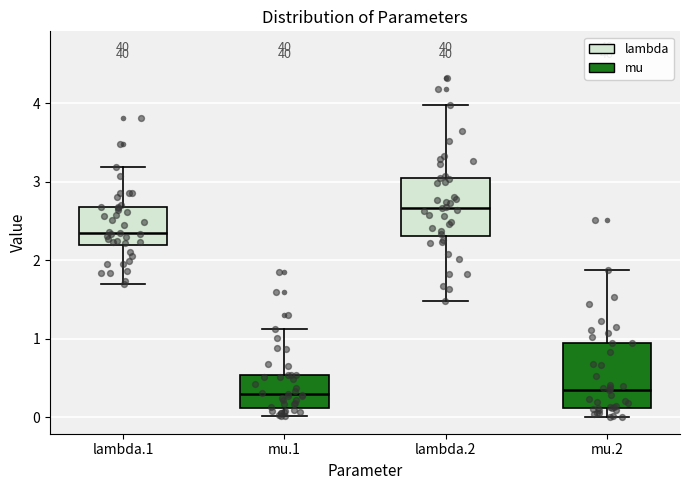

Which box's median line is the highest?

lambda.2